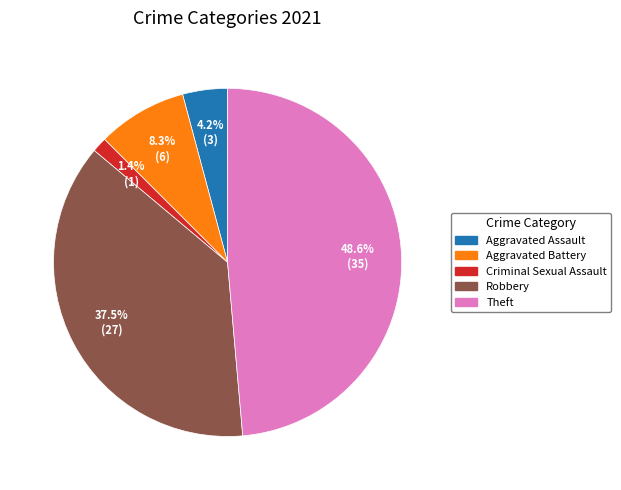

How many segments does this pie chart have?

5